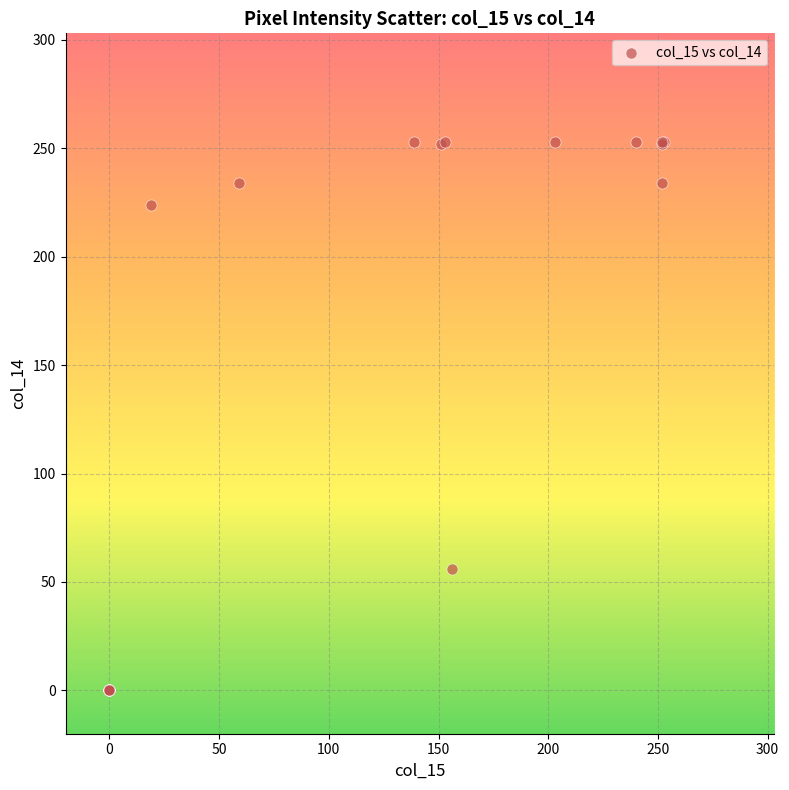

What Y value in the scatter plot is closest to 126?

56